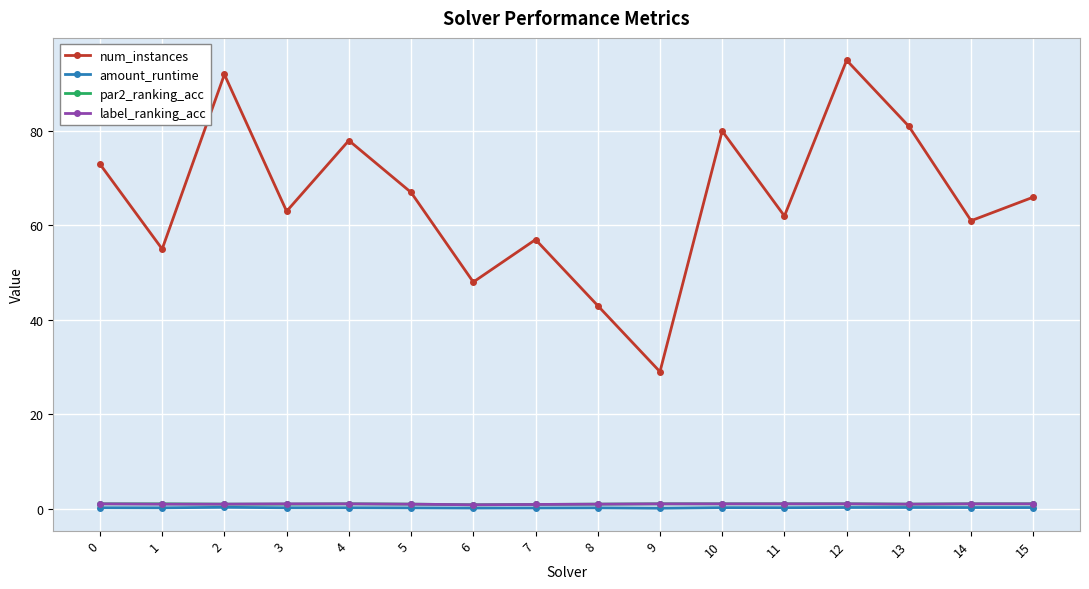

Which series changed the most between 7 and 13?

num_instances